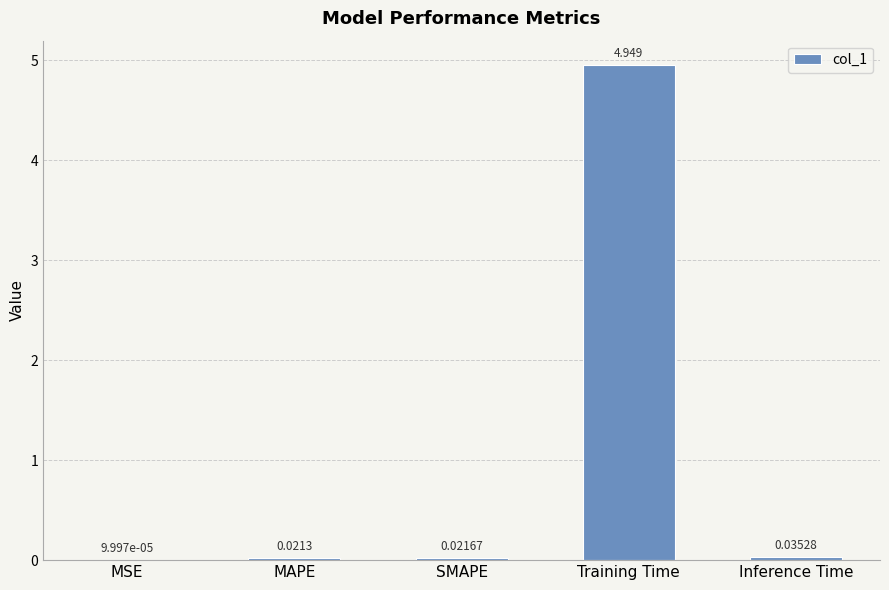

Which has a higher value, MAPE or SMAPE?

SMAPE